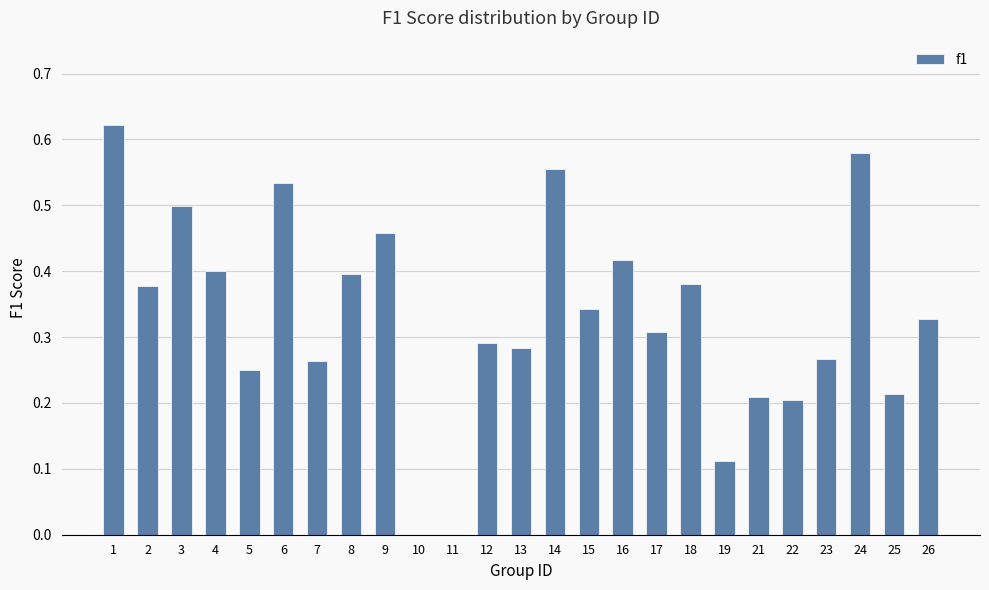

Between 19 and 6, which is larger?

6